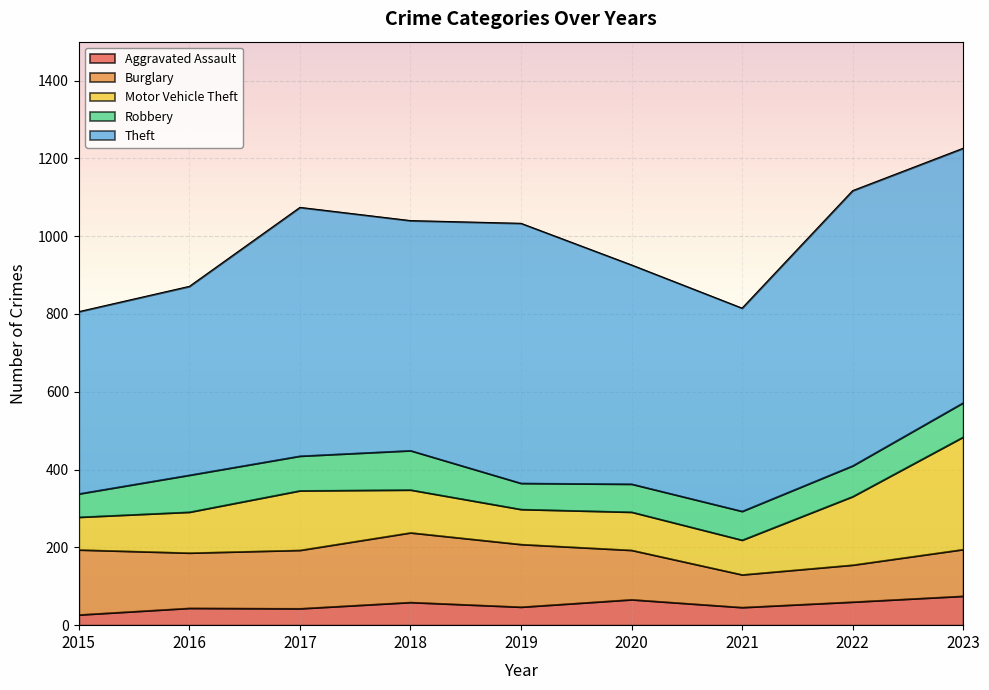

Is it true that Burglary equals 84 at 2021?

True